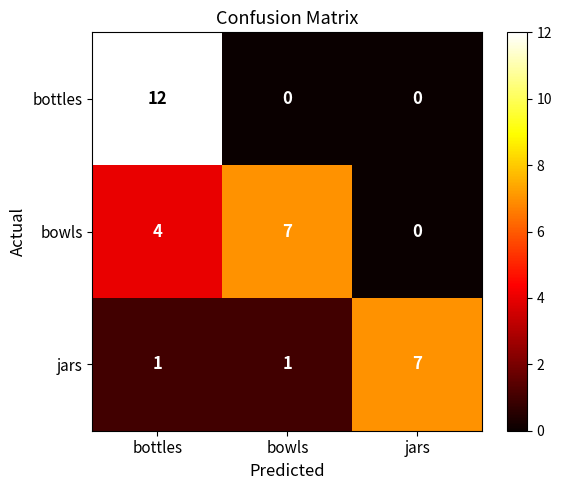

Reading left to right, what are all the values shown in this chart?

bottles: 12	0	0
bowls: 4	7	0
jars: 1	1	7